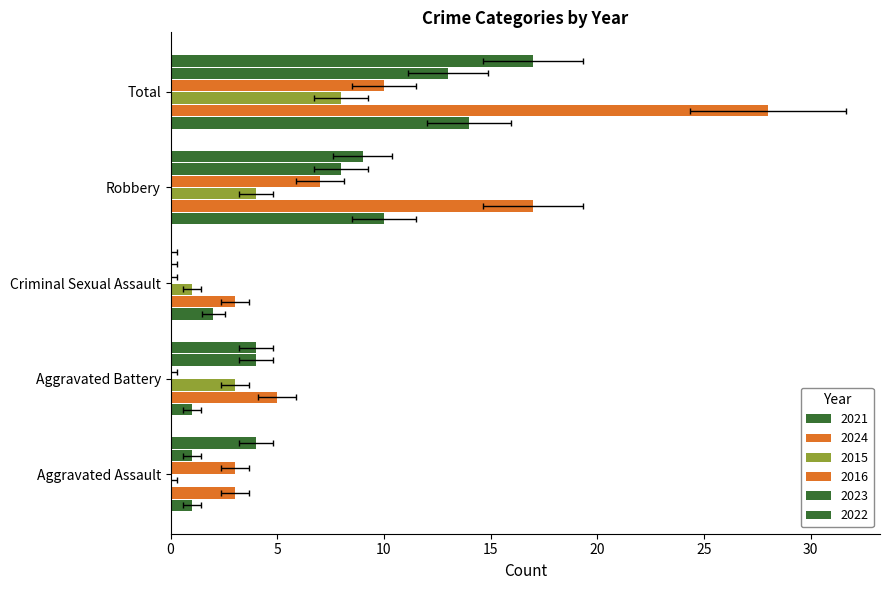

The 2024 series shows 2 at Aggravated Battery. True or false?

False